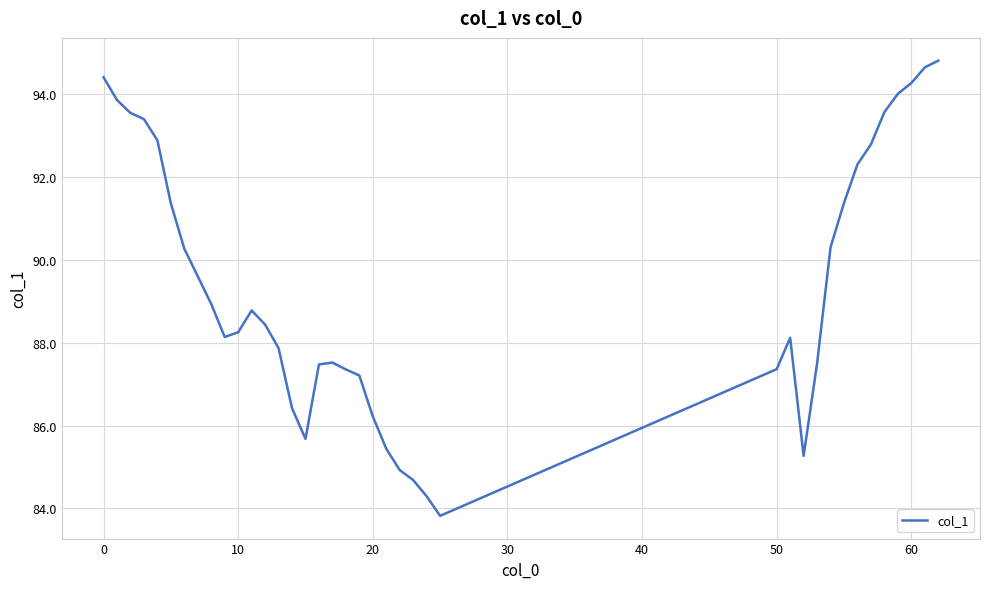

What is the greatest value displayed?

94.8